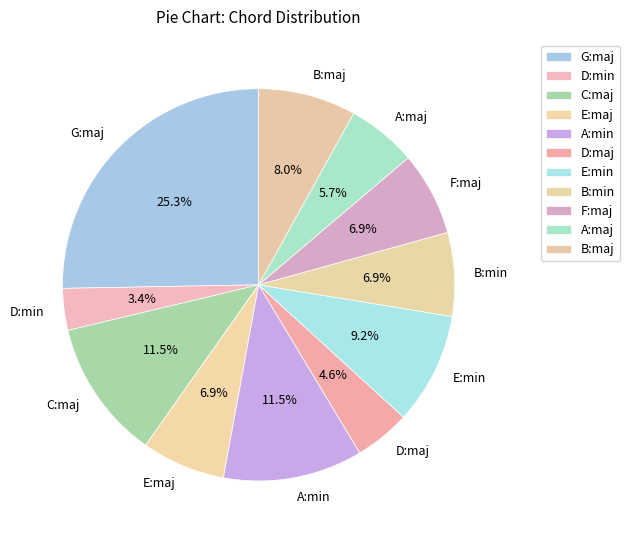

Does any single category account for the majority?

No